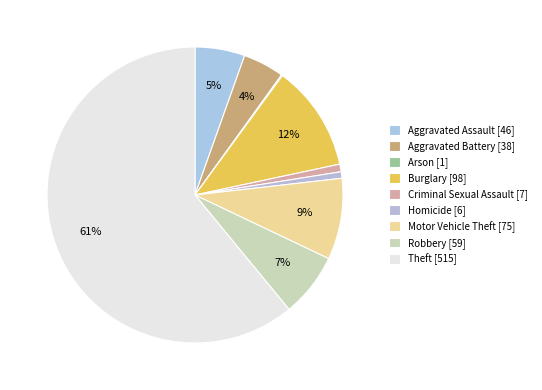

Count the number of slices in the pie.

9